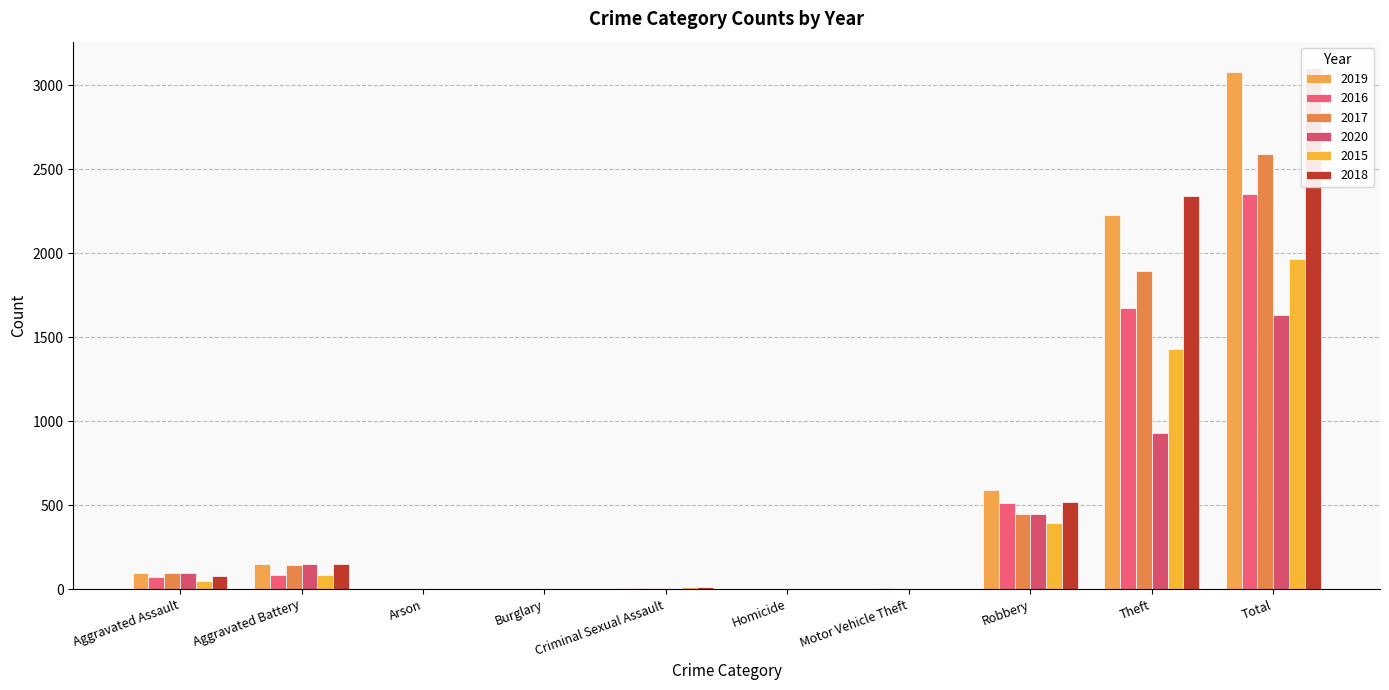

What is the sum of the 2020 values at Arson and Aggravated Assault?

95